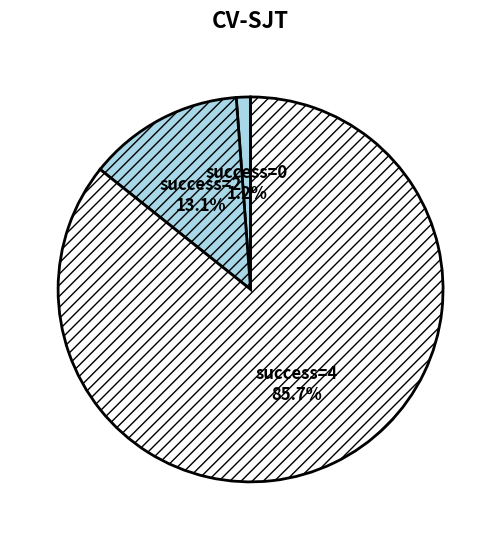

How many segments does this pie chart have?

3